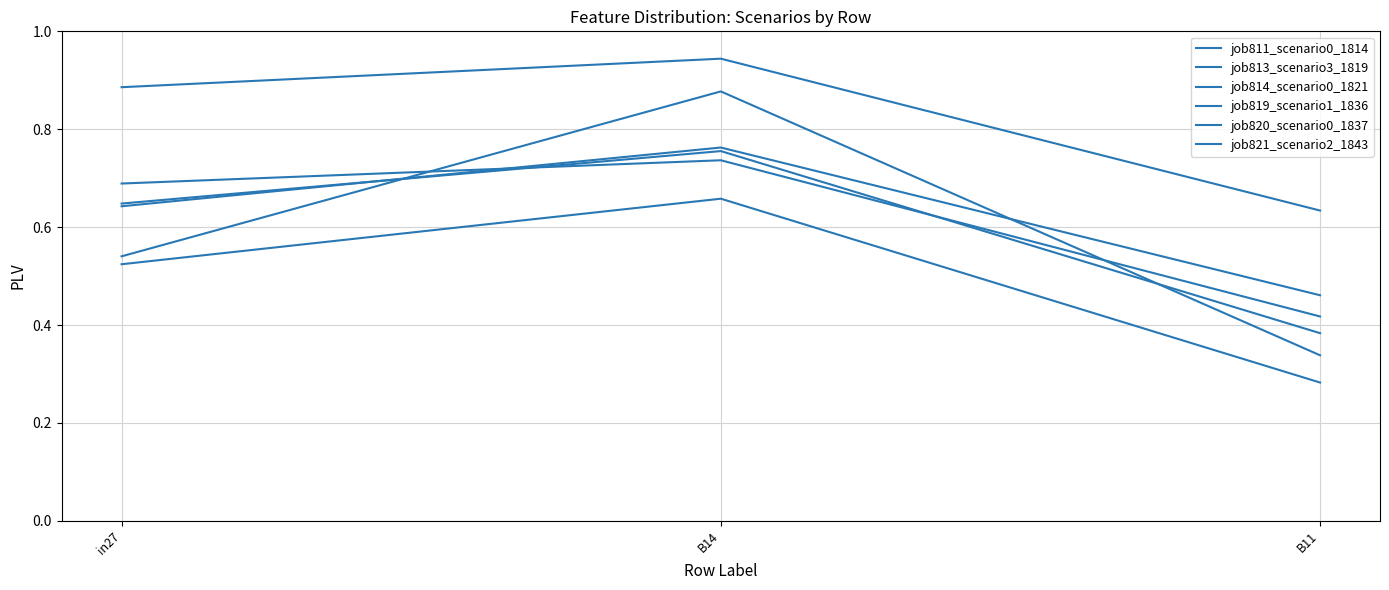

At which label is job821_scenario2_1843 closest to 0?

B11